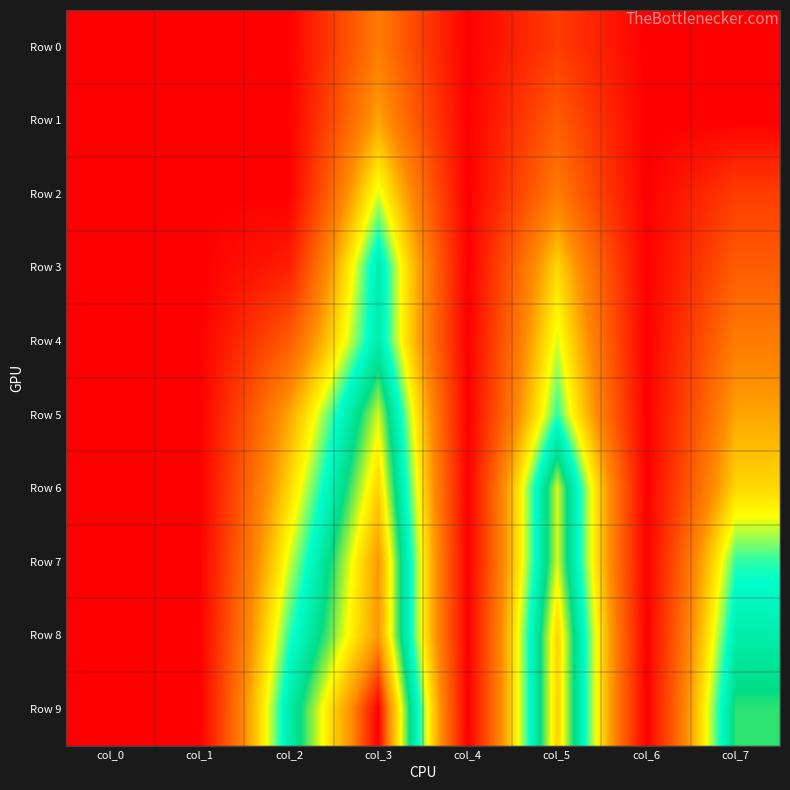

Which has a higher value, col_4 or col_0?

col_4